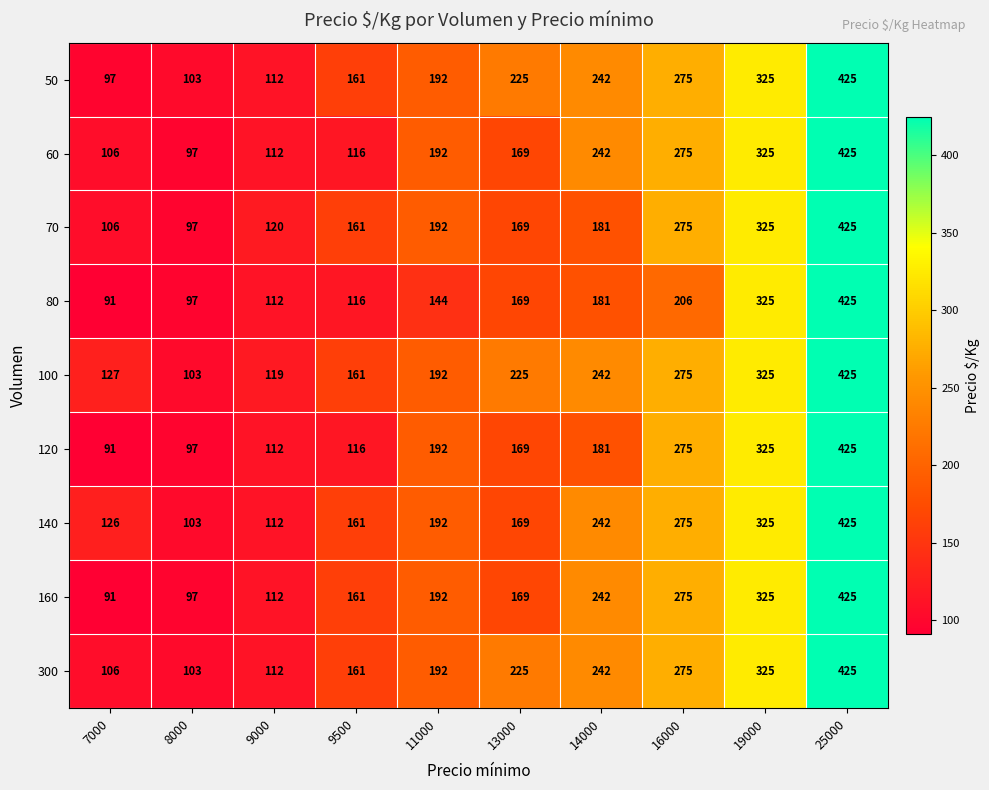

What is the maximum value shown in the chart?

425